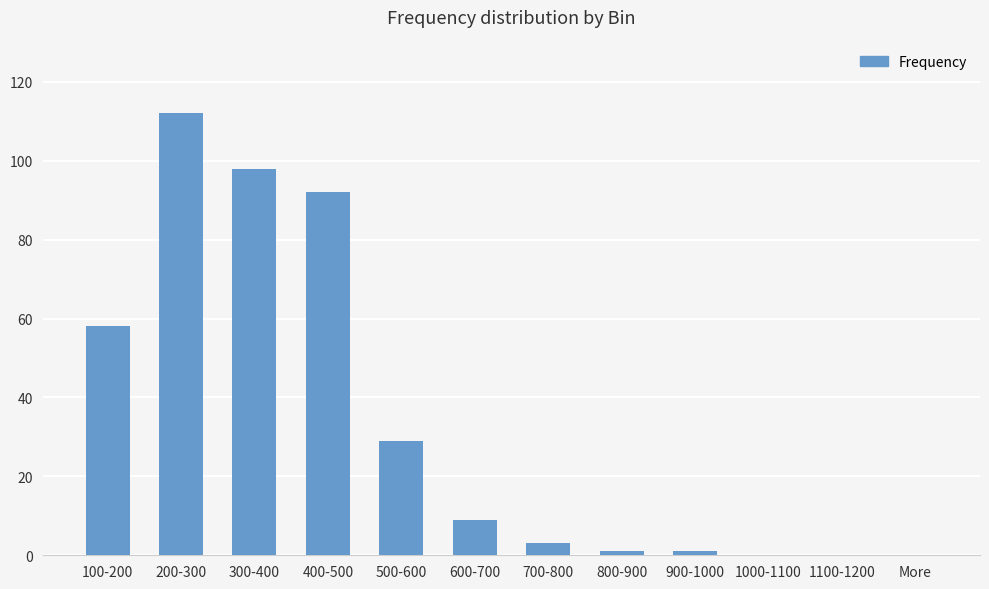

Where does the data first go above 9?

100-200